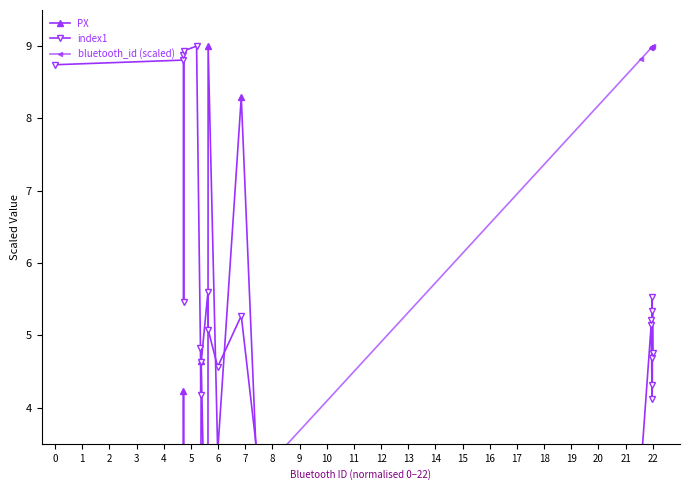

What is the total value across all series at 22?

14.0